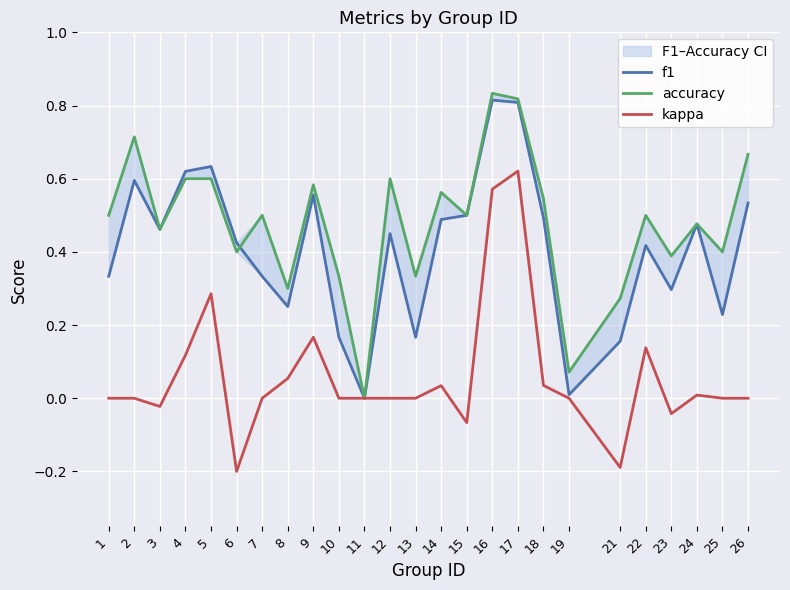

Reading right to left, extract all data points from this chart.

f1: 26=0.5	25=0.2	24=0.5	23=0.3	22=0.4	21=0.2	19=0.0	18=0.5	17=0.8	16=0.8	15=0.5	14=0.5	13=0.2	12=0.5	11=0.0	10=0.2	9=0.6	8=0.3	7=0.3	6=0.4	5=0.6	4=0.6	3=0.5	2=0.6	1=0.3
accuracy: 26=0.7	25=0.4	24=0.5	23=0.4	22=0.5	21=0.3	19=0.1	18=0.5	17=0.8	16=0.8	15=0.5	14=0.6	13=0.3	12=0.6	11=0.0	10=0.3	9=0.6	8=0.3	7=0.5	6=0.4	5=0.6	4=0.6	3=0.5	2=0.7	1=0.5
kappa: 26=0.0	25=0.0	24=0.0	23=-0.0	22=0.1	21=-0.2	19=0.0	18=0.0	17=0.6	16=0.6	15=-0.1	14=0.0	13=0.0	12=0.0	11=0.0	10=0.0	9=0.2	8=0.1	7=0.0	6=-0.2	5=0.3	4=0.1	3=-0.0	2=0.0	1=0.0